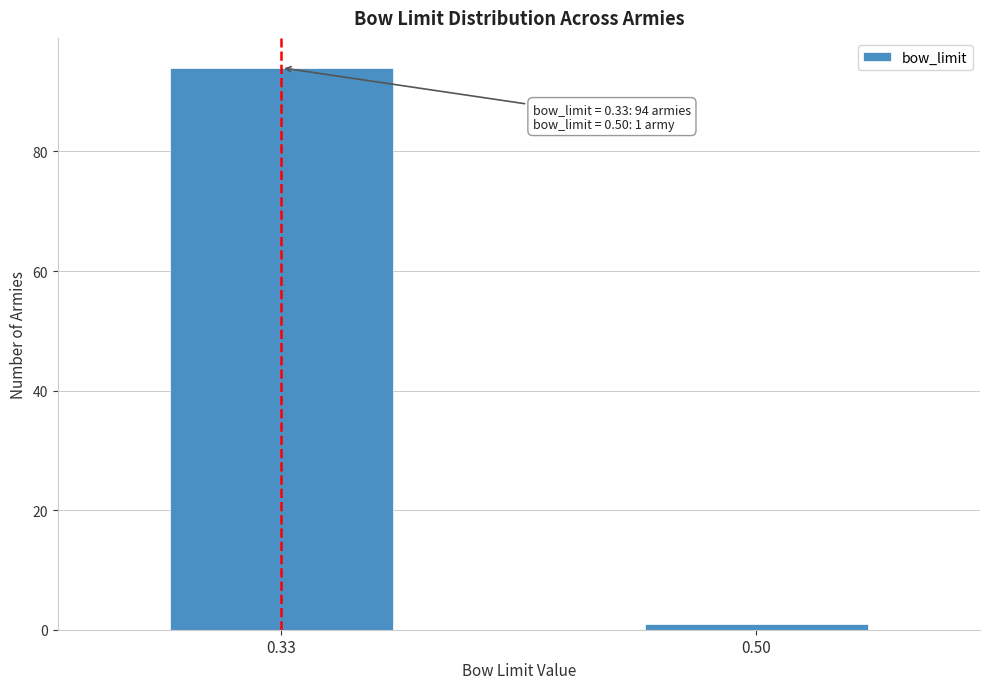

Reading right to left, extract all data points from this chart.

1	94